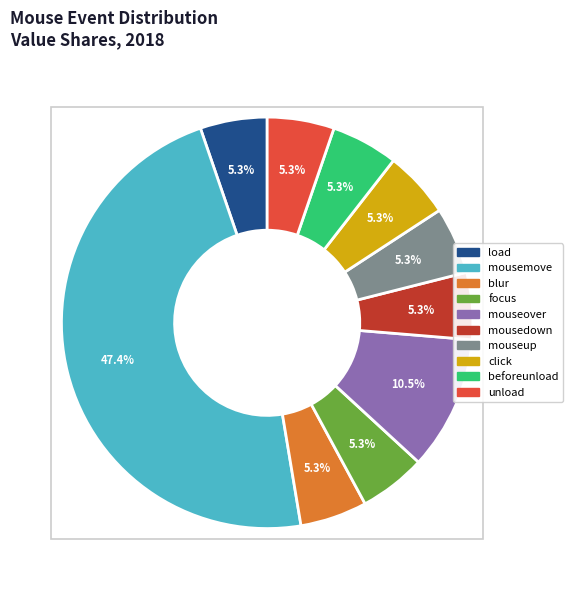

Count the number of slices in the pie.

10